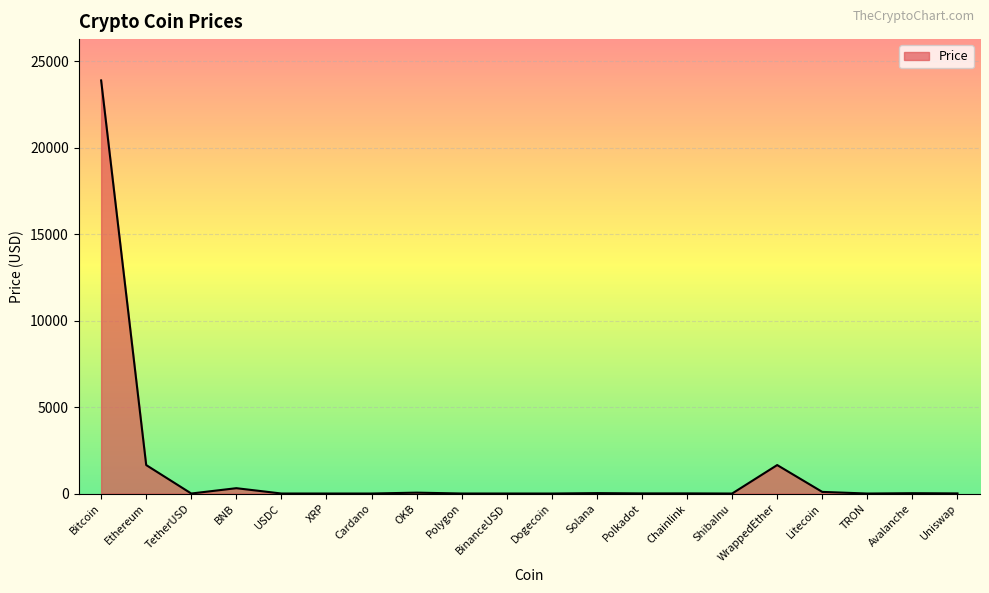

What is the average value?

1384.9